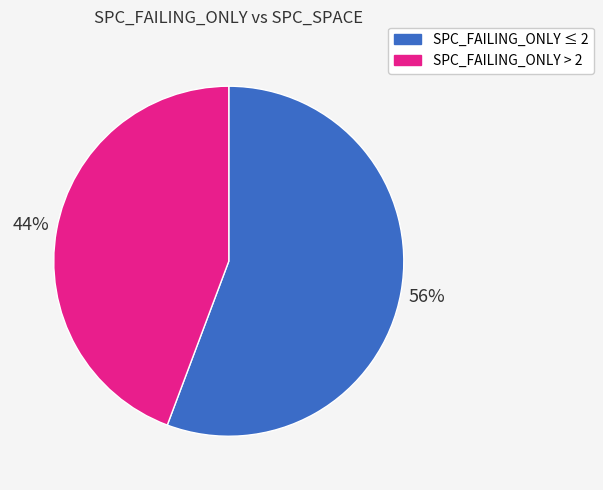

Is it true that SPC_FAILING_ONLY > 2 is 32% of the pie?

False